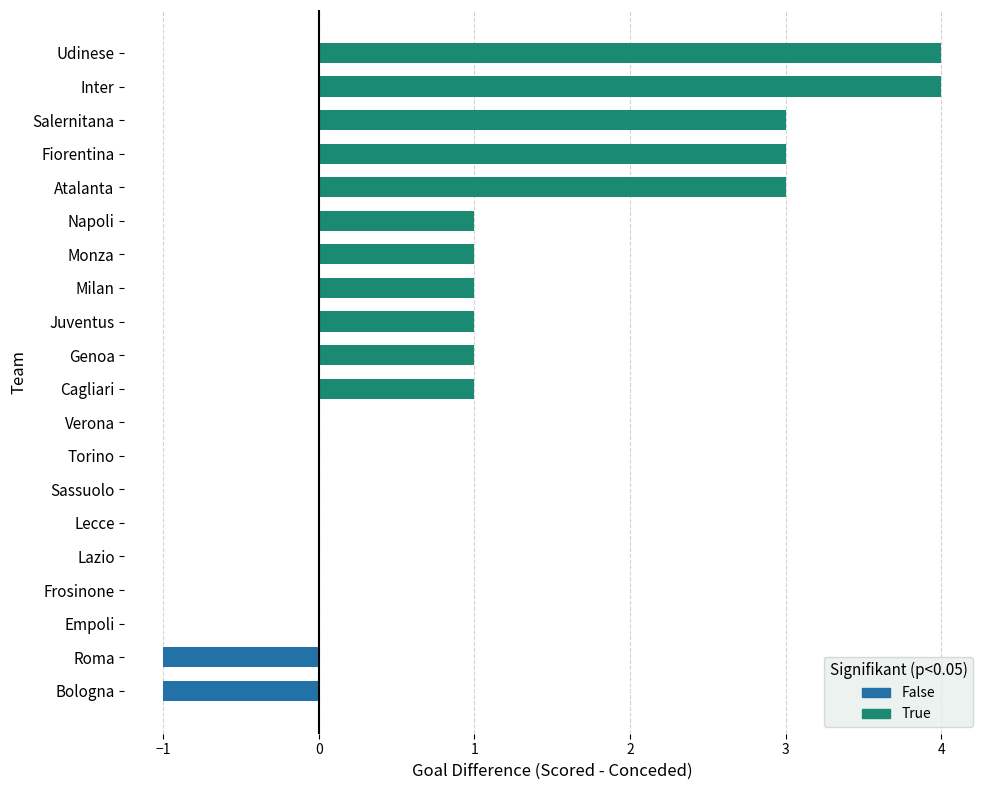

What is the maximum value shown in the chart?

4